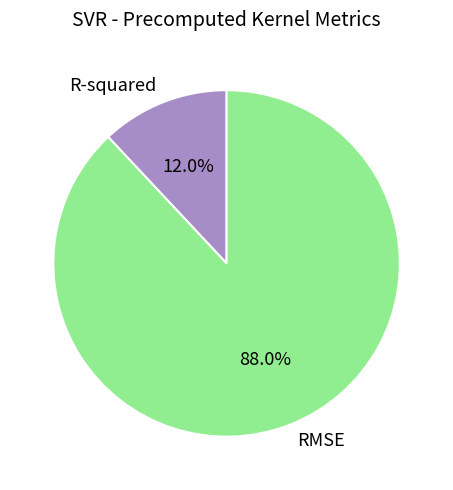

Between RMSE and R-squared, which is larger?

RMSE